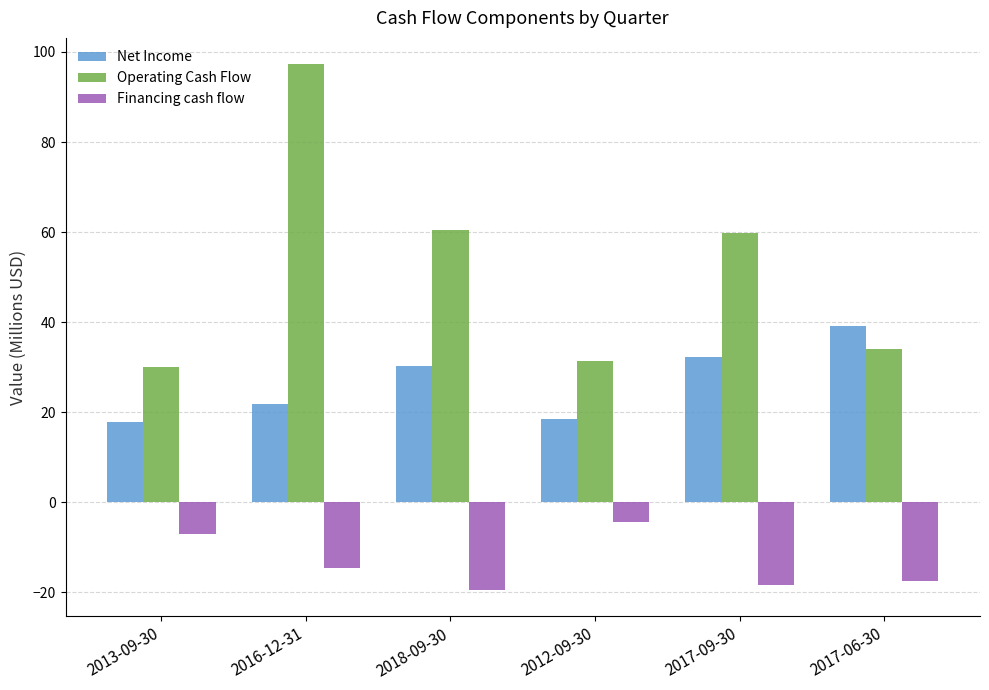

At how many categories does at least one series exceed 70?

1